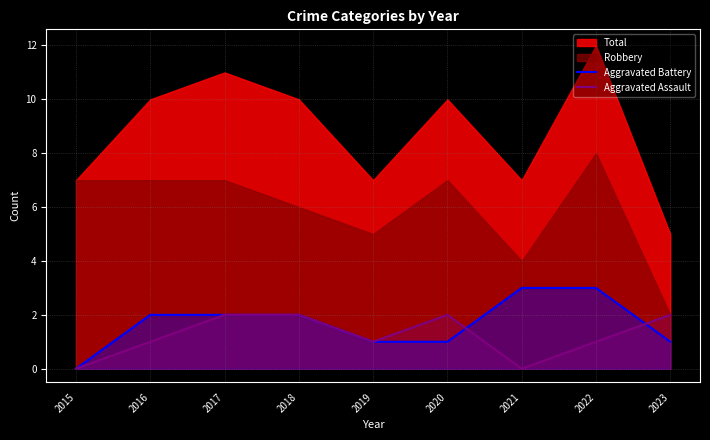

At which label does Aggravated Assault first exceed 1?

2017